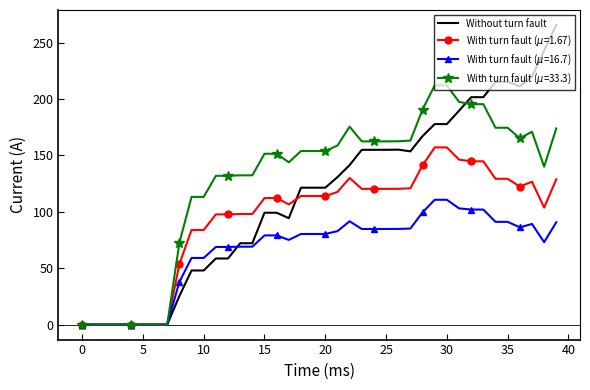

What is the greatest value displayed?

265.6